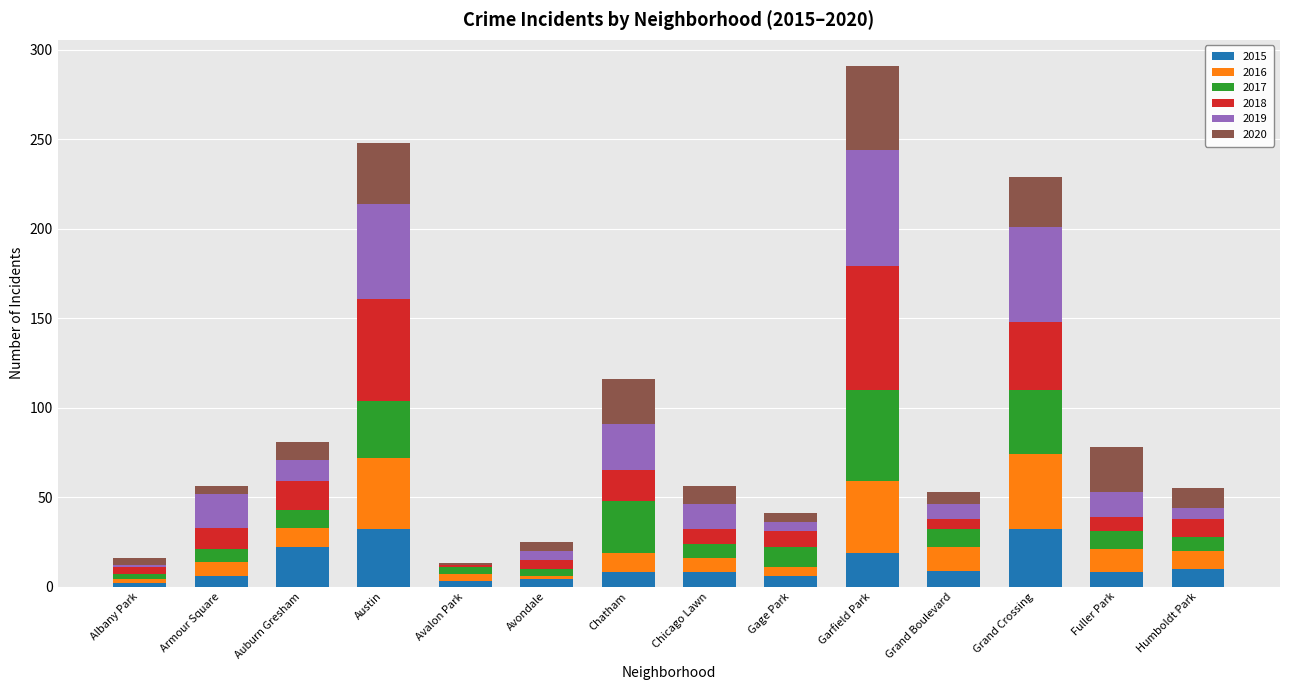

At which category is the sum across all series the highest?

Garfield Park